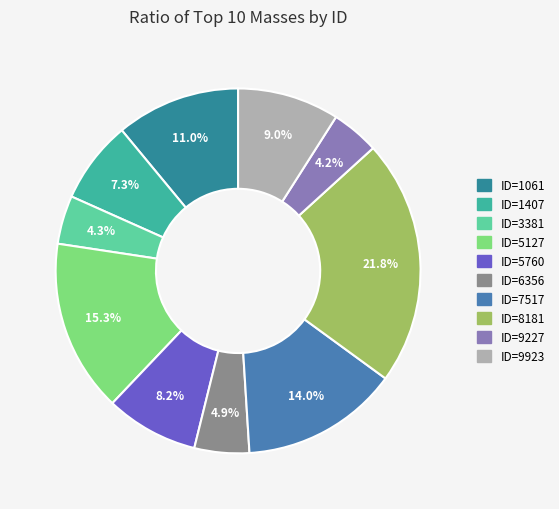

What is the largest slice in the pie chart?

ID=8181